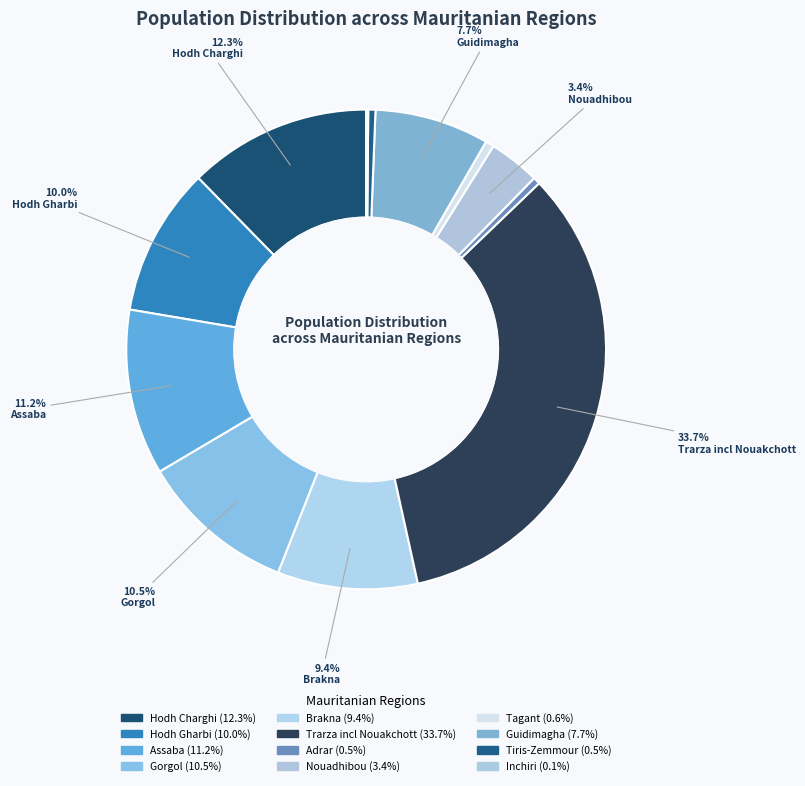

To the nearest percent, what is the average slice percentage?

8%